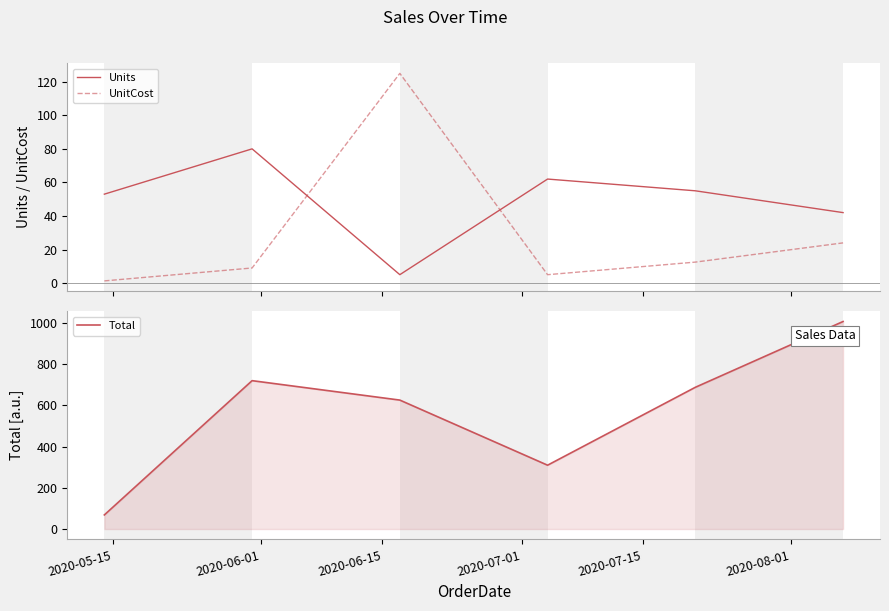

What is the maximum value for Total?

1005.9